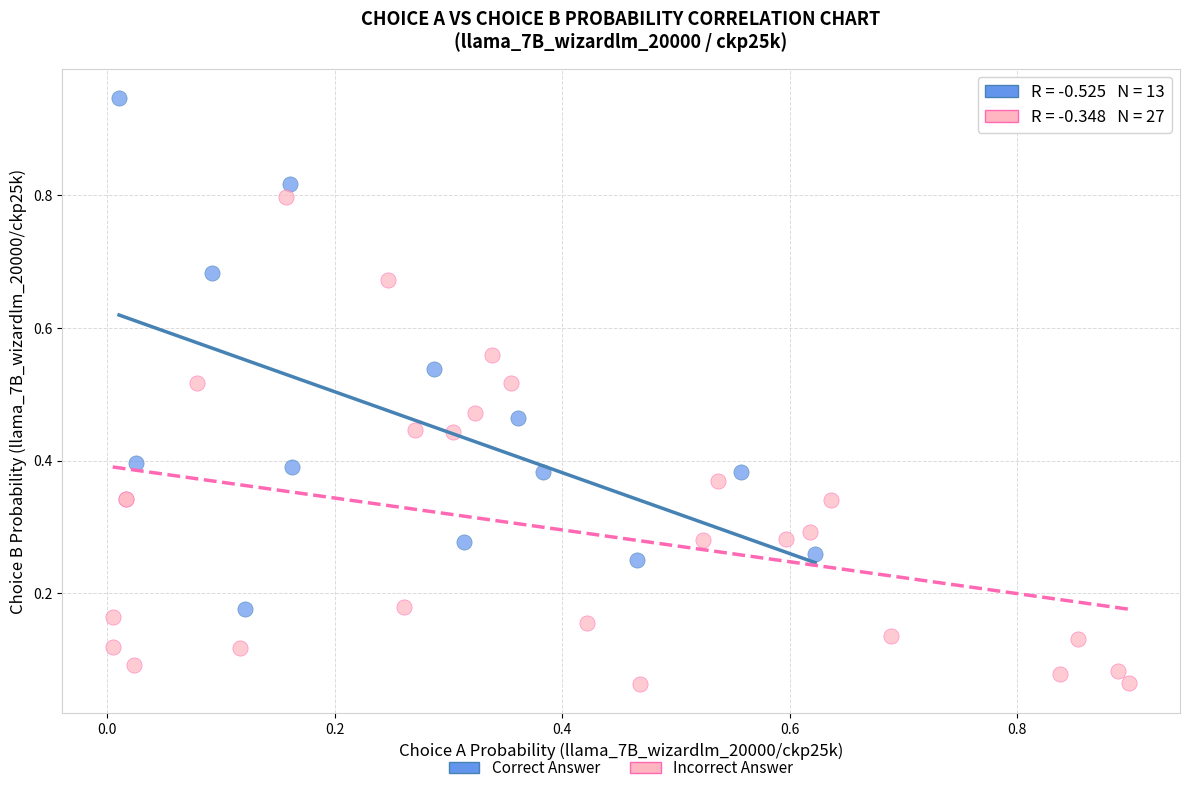

What are all the series names shown in the legend?

Correct Answer, Incorrect Answer